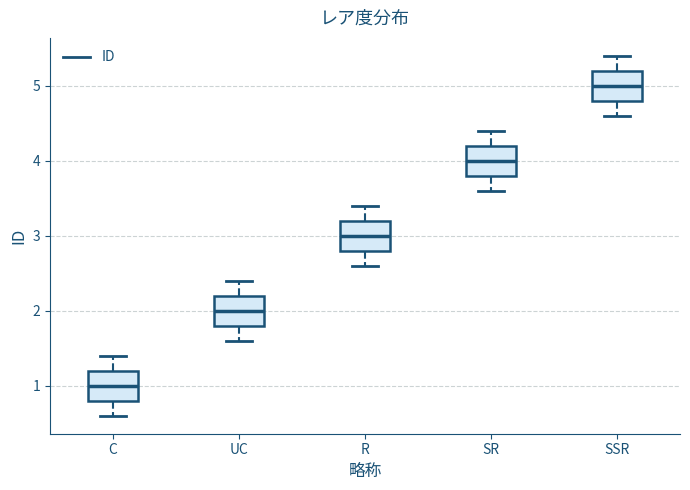

Reading left to right, read every box against the y-axis: the position of its median line, the range the box covers, and the ends of its whiskers. The values are not printed on the chart, so give them approximately, as read against the axis.

C: median 1.0, box 0.8 to 1.2, whiskers 0.6 to 1.4
UC: median 2.0, box 1.8 to 2.2, whiskers 1.6 to 2.4
R: median 3.0, box 2.8 to 3.2, whiskers 2.6 to 3.4
SR: median 4.0, box 3.8 to 4.2, whiskers 3.6 to 4.4
SSR: median 5.0, box 4.8 to 5.2, whiskers 4.6 to 5.4